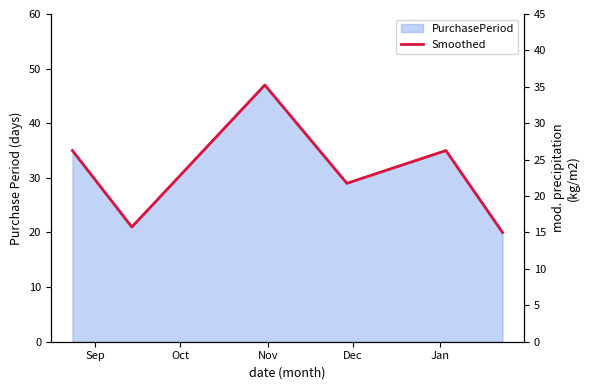

The chart shows a value of 7.3 at Oct. True or false?

False